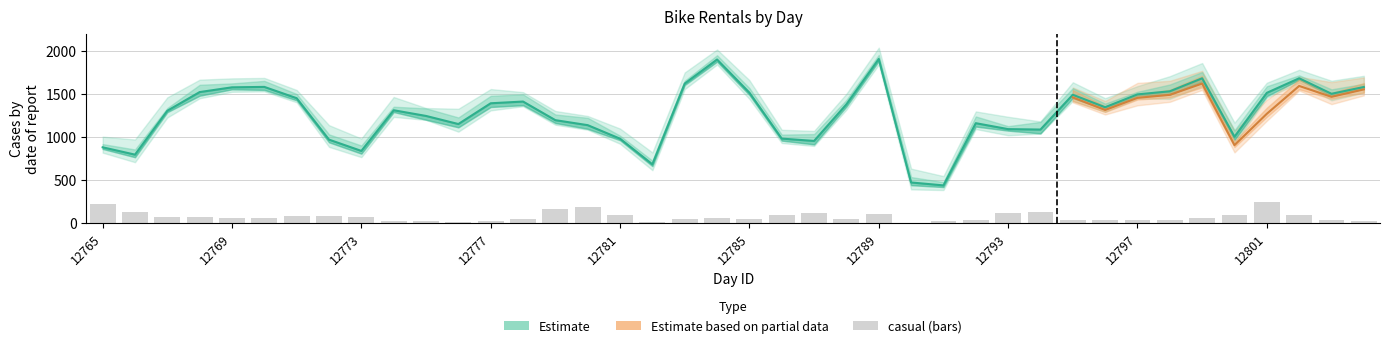

At which category is the sum across all series the highest?

34